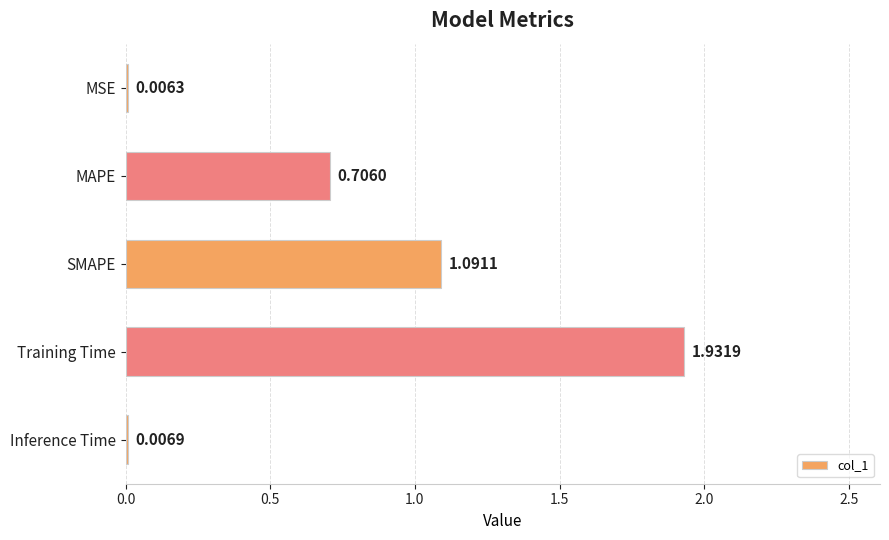

At which label is the value closest to 0?

MSE